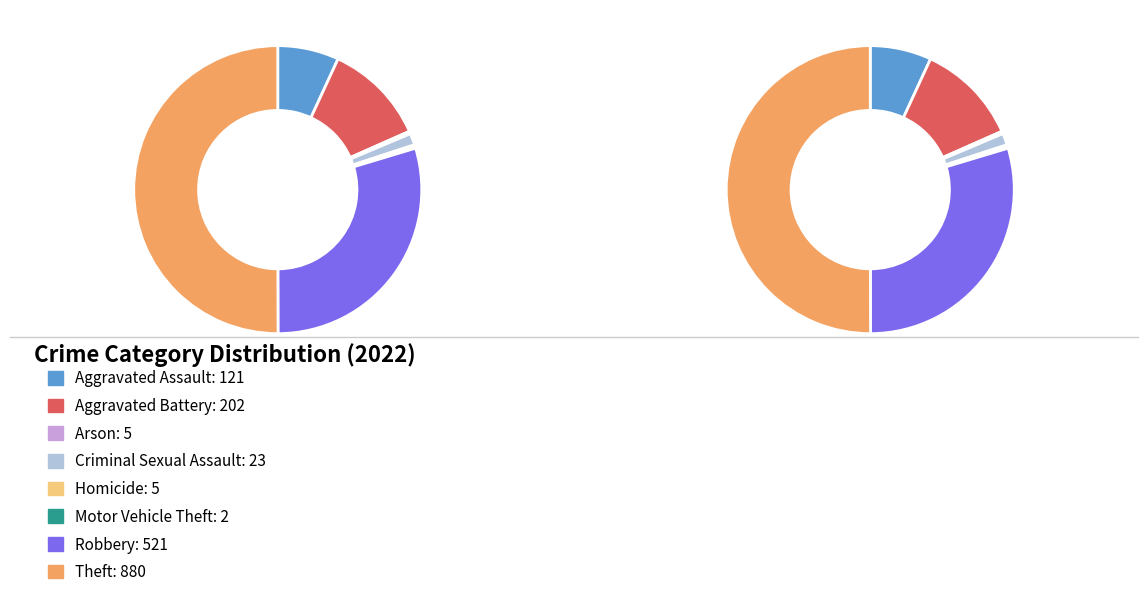

What is the change in value from Aggravated Battery to Theft?

+678